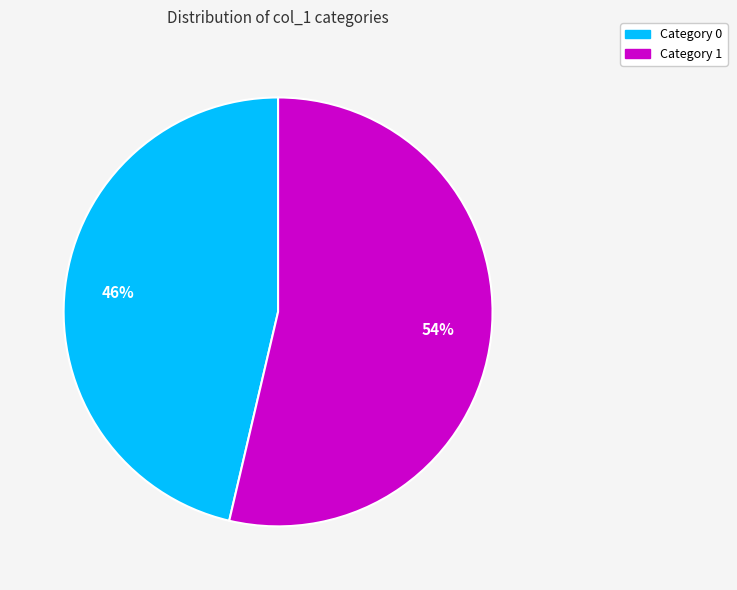

Do Category 0 and Category 1 together represent more than half of the pie?

Yes